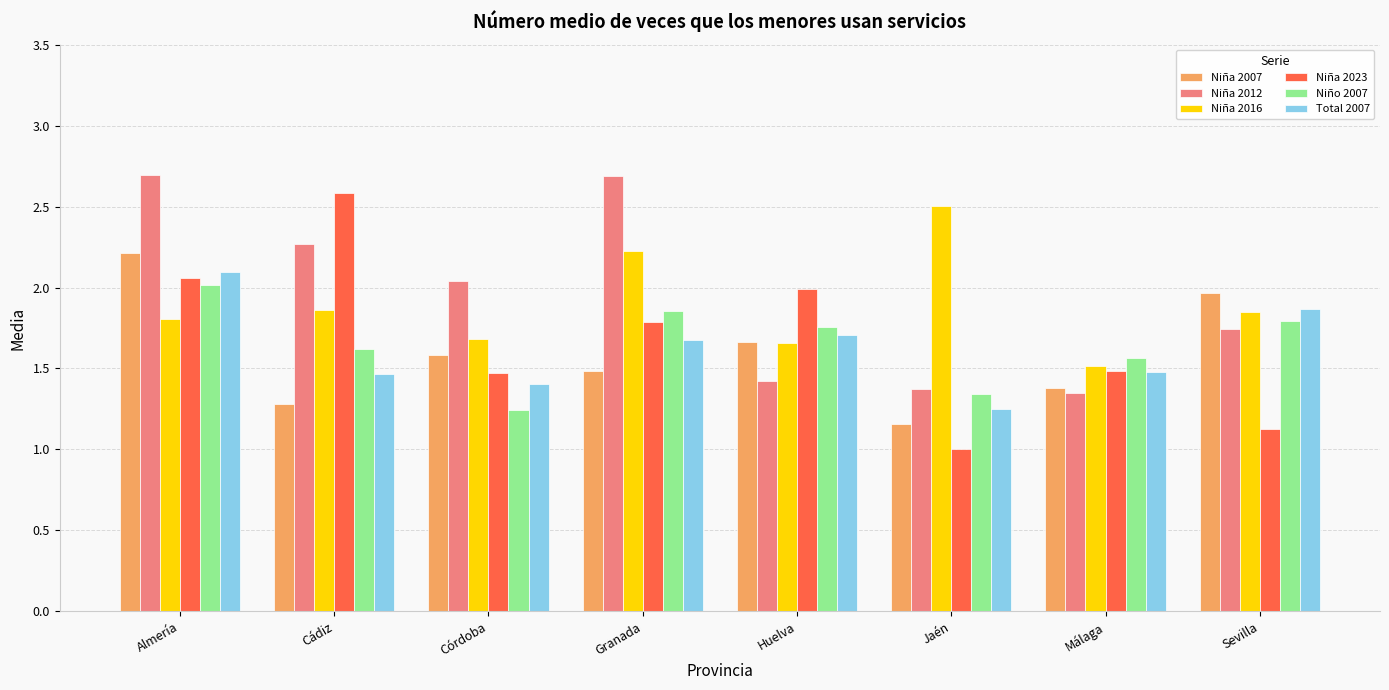

What is the spread (max minus min) of values at Almería?

0.9